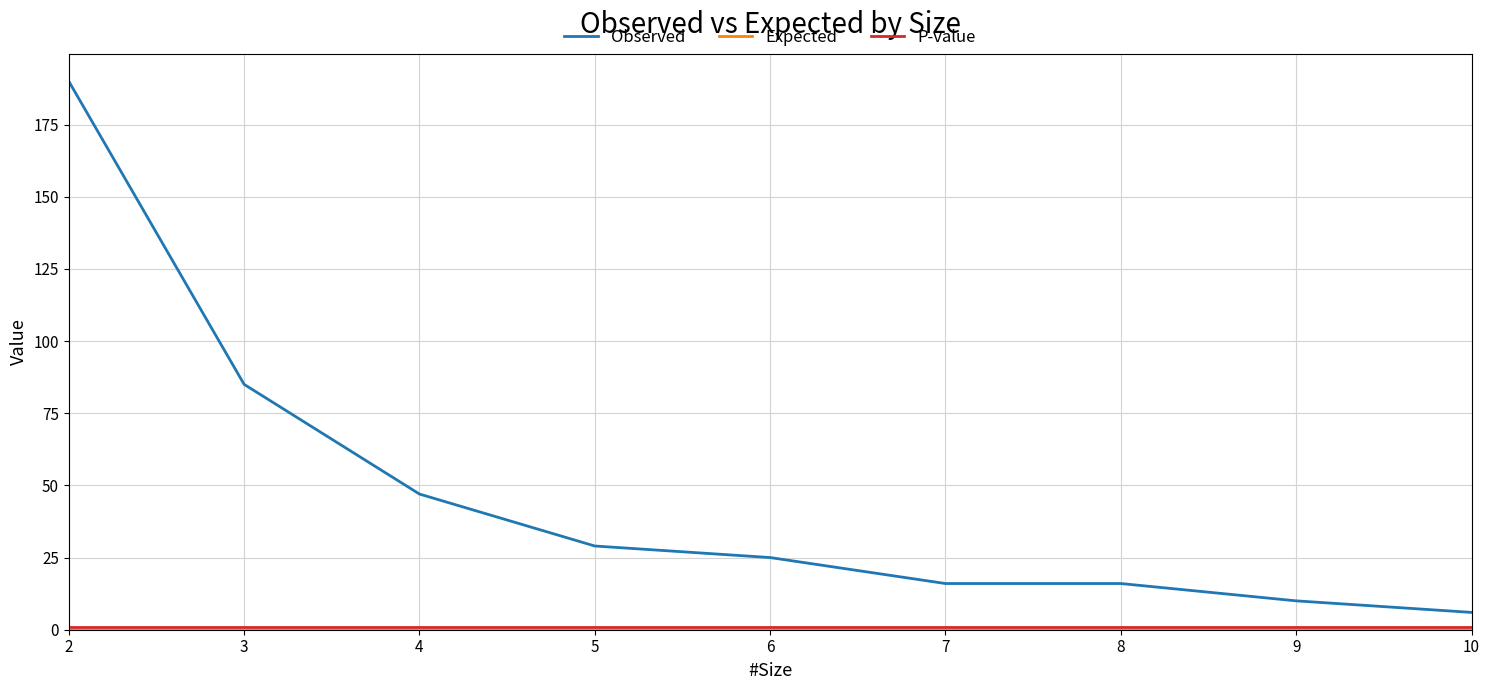

Which series changed the most between 2 and 10?

Observed